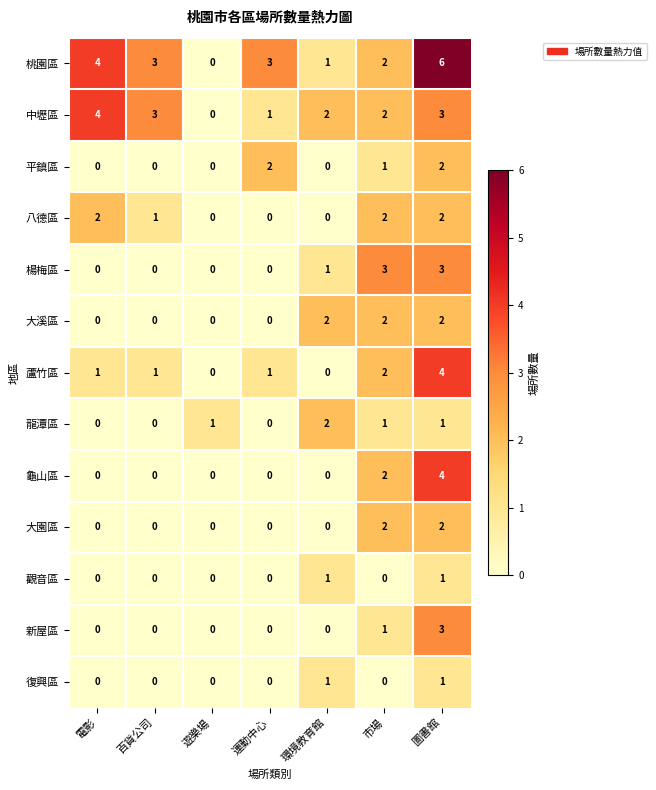

Is the value of 龜山區 at 市場 greater than the value of 楊梅區 at 電影?

Yes